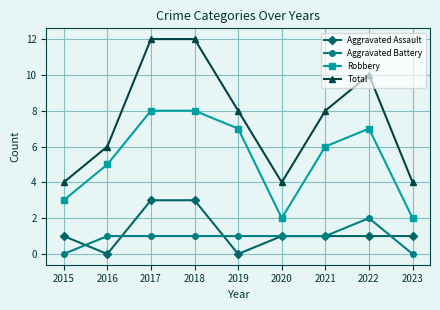

What is the maximum value shown in the chart?

12